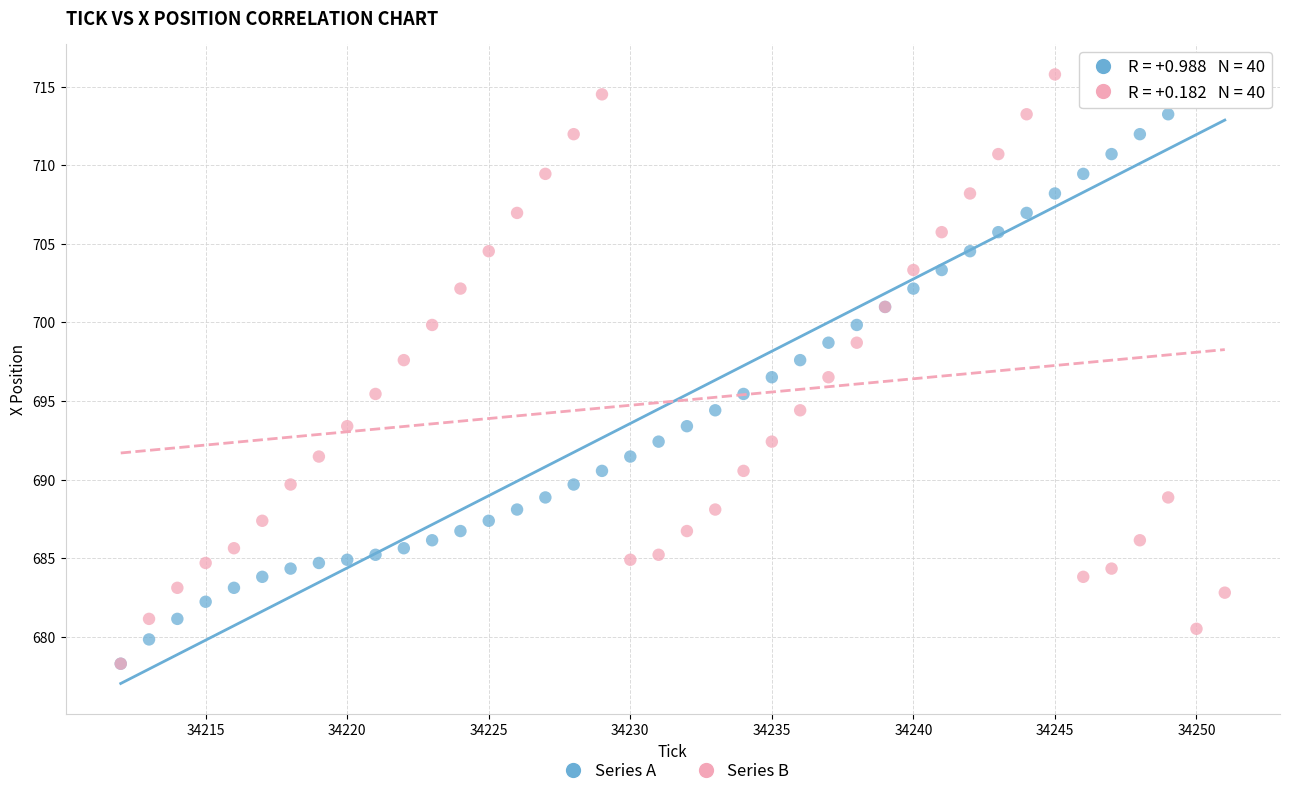

What are all the series names shown in the legend?

Series A, Series B